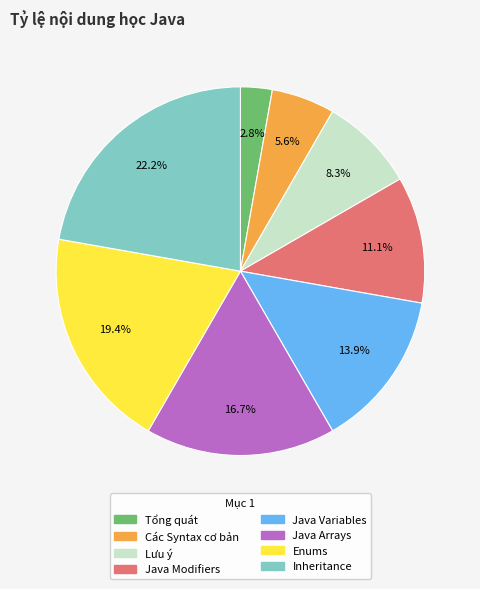

To the nearest percent, what percentage of the pie is Các Syntax cơ bản?

6%